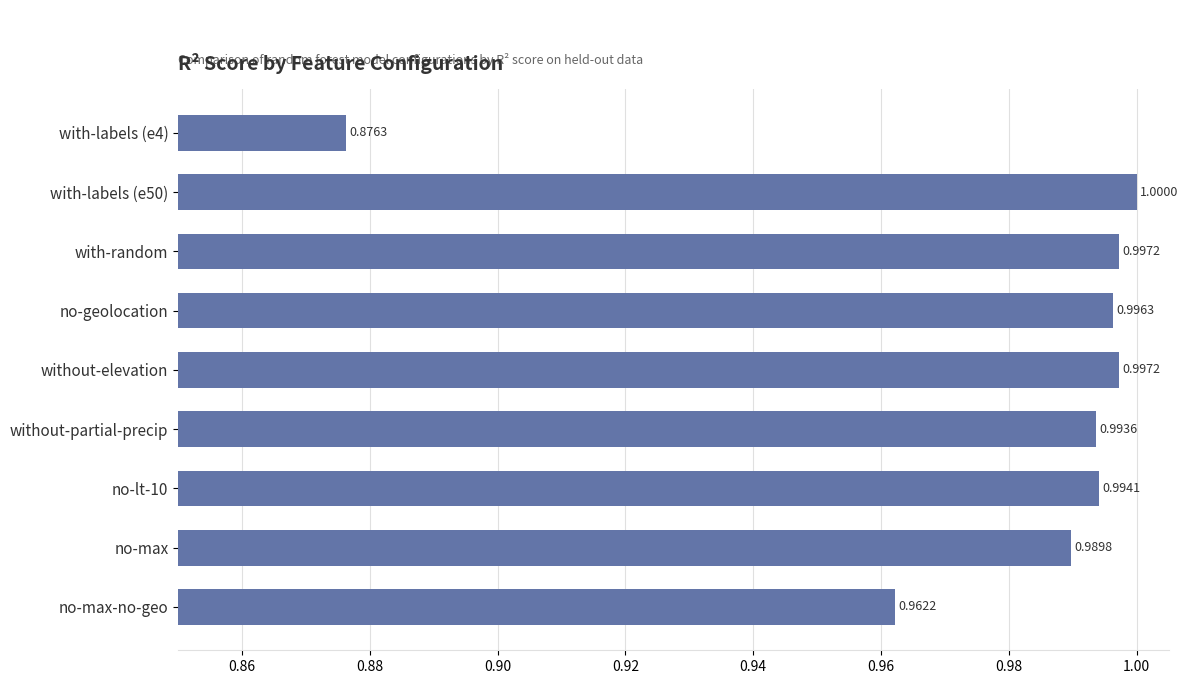

What is the label of the 3rd bar from the top?

with-random